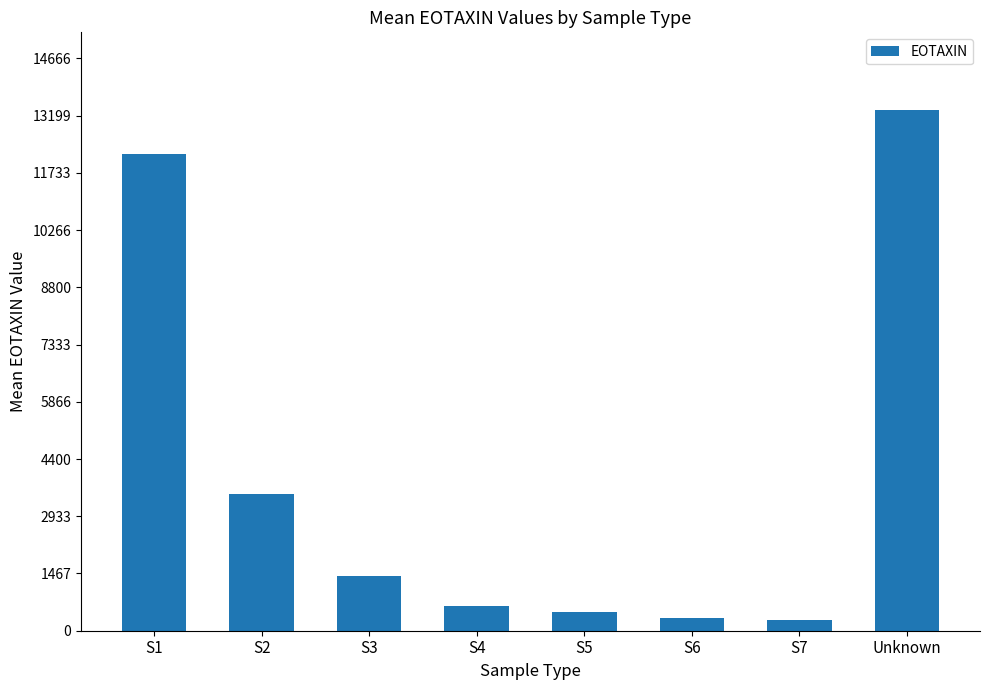

What is the label of the 2nd bar from the right?

S7